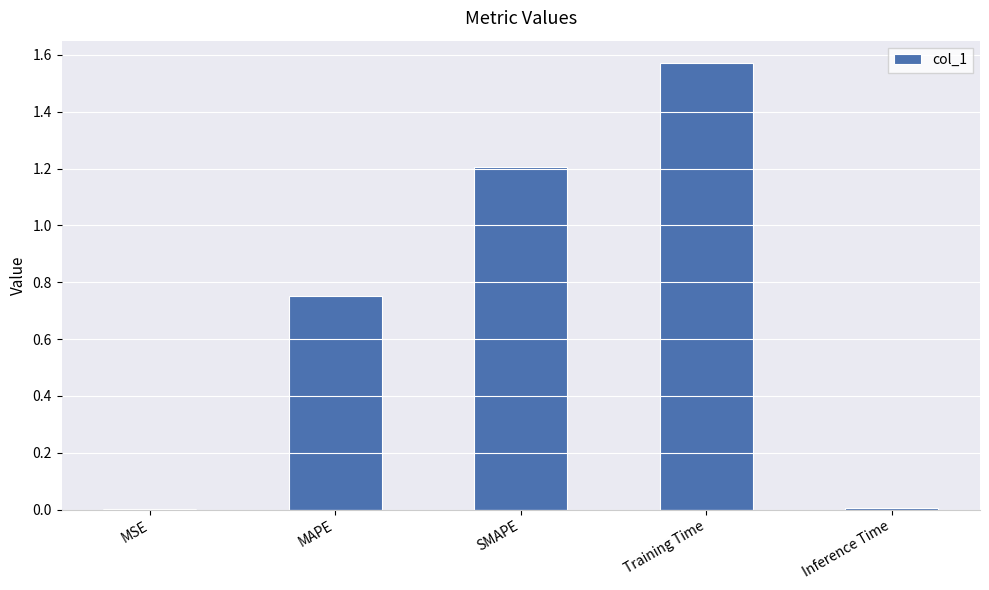

What is the sum of all values?

3.5